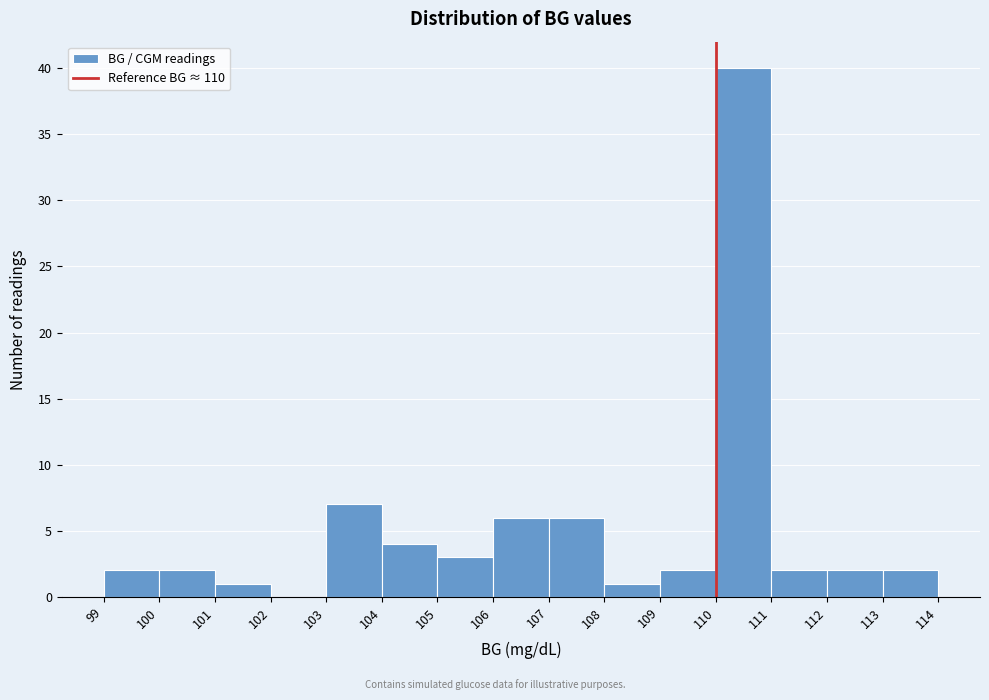

What is the height of the bar covering 108 to 109 on the x-axis? The values are not printed on the chart, so give them approximately, as read against the axis.

1